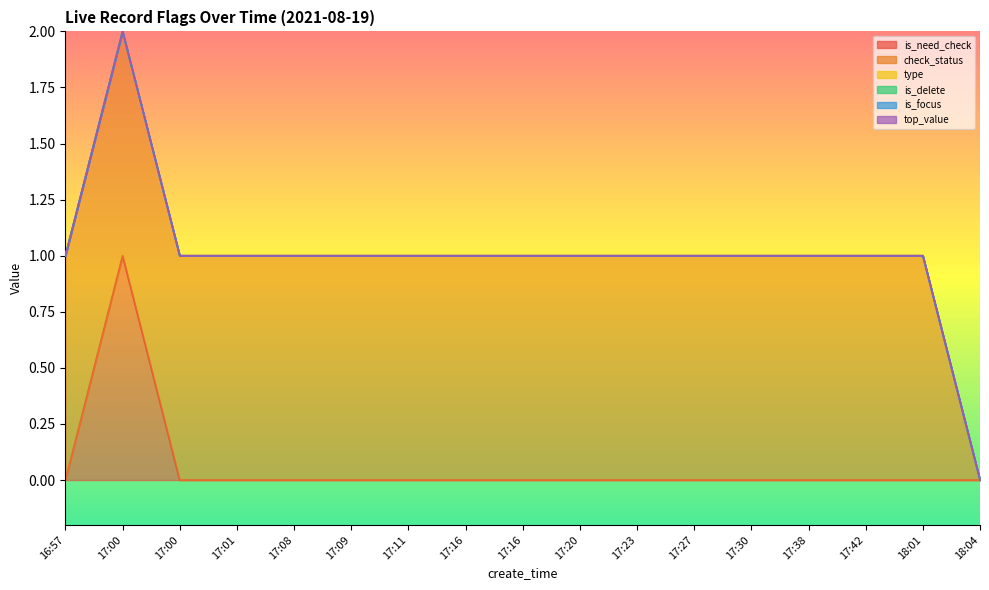

The is_focus series shows 0 at 17:16. True or false?

True